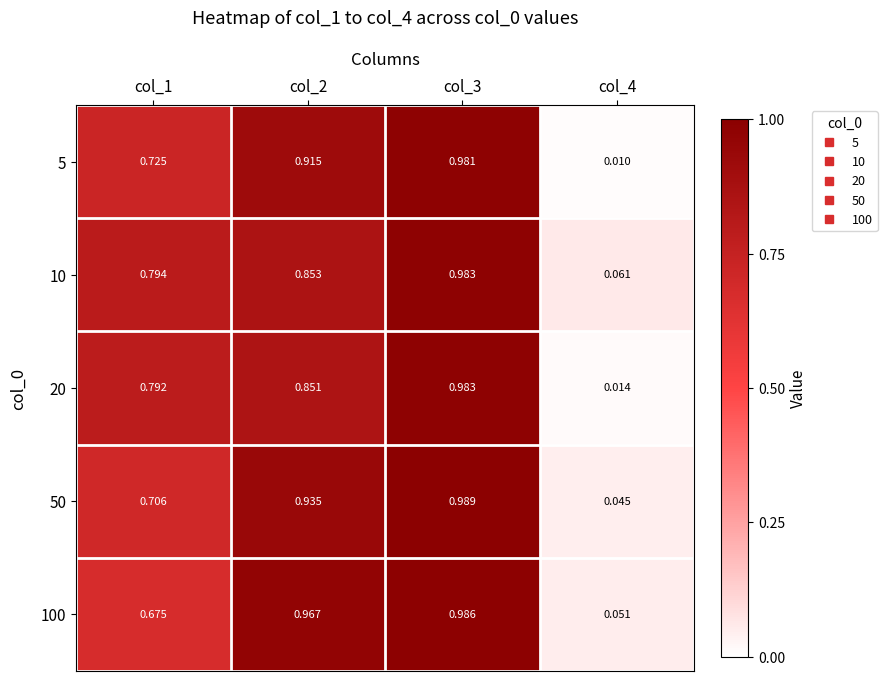

Is the value of 50 at col_3 greater than the value of 100 at col_3?

Yes